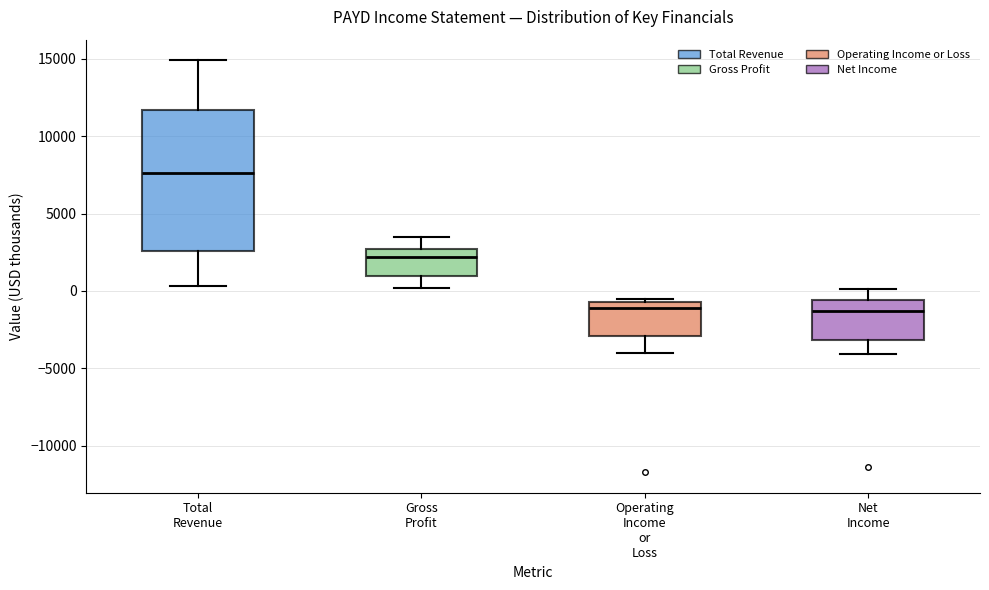

Reading left to right, read every box against the y-axis: the position of its median line, the range the box covers, and the ends of its whiskers. The values are not printed on the chart, so give them approximately, as read against the axis.

Total Revenue: median 7500, box 2500 to 11500, whiskers 500 to 15000
Gross Profit: median 2000, box 1000 to 2500, whiskers 0 to 3500
Operating Income or Loss: median -1000, box -3000 to -500, whiskers -4000 to -500 (just above the box's upper edge)
Net Income: median -1500, box -3000 to -500, whiskers -4000 to 0